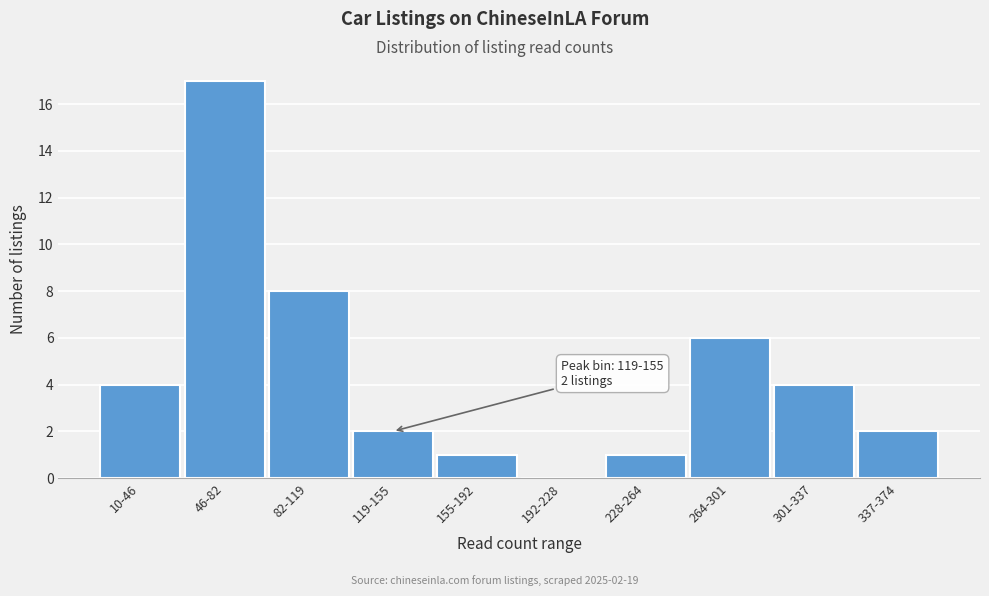

Reading left to right, transcribe all the data shown in this chart.

10-46=4	46-82=17	82-119=8	119-155=2	155-192=1	192-228=0	228-264=1	264-301=6	301-337=4	337-374=2